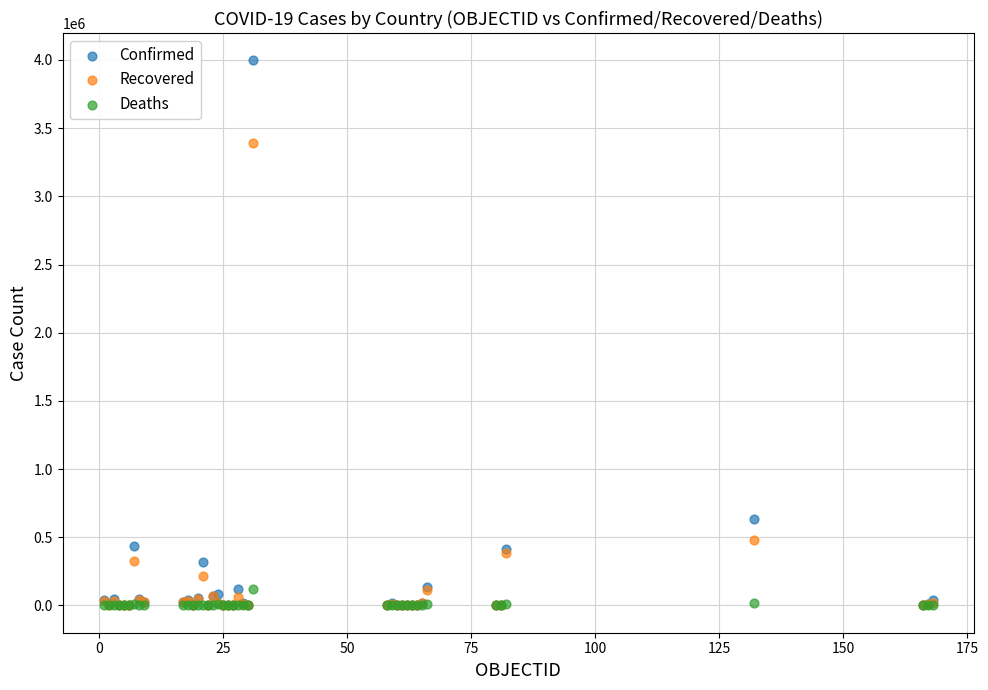

In the Recovered series, what Y value is closest to 1696584?

479568